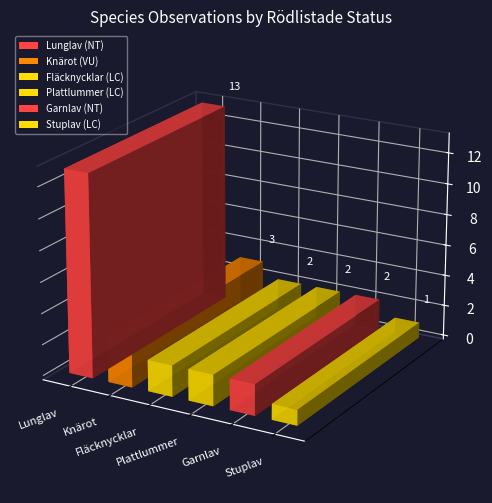

The value at Fläcknycklar is 3. True or false?

False